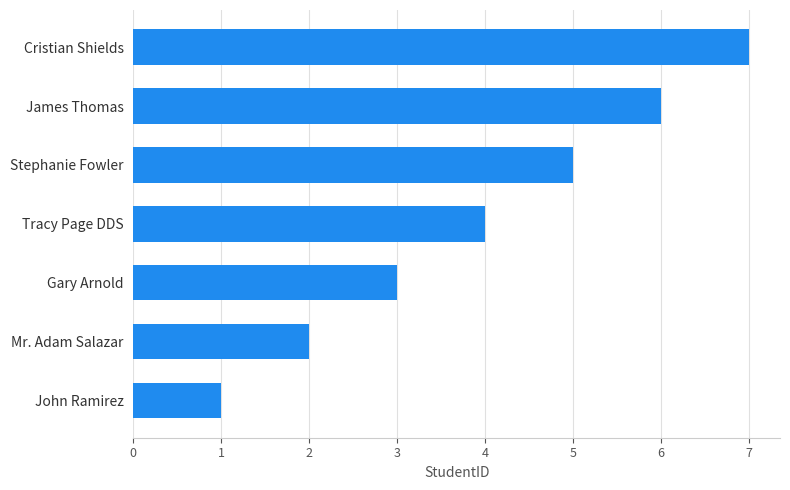

Is it true that the value at Mr. Adam Salazar is 1?

False